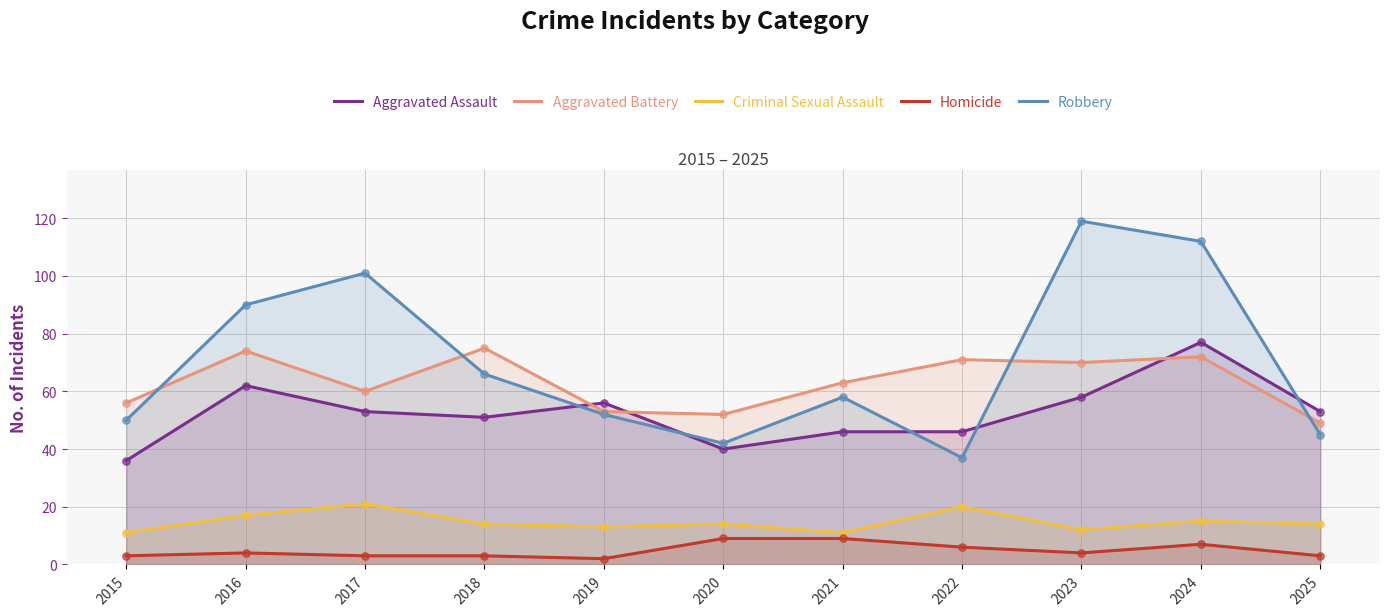

What is the total value across all series at 2016?

247